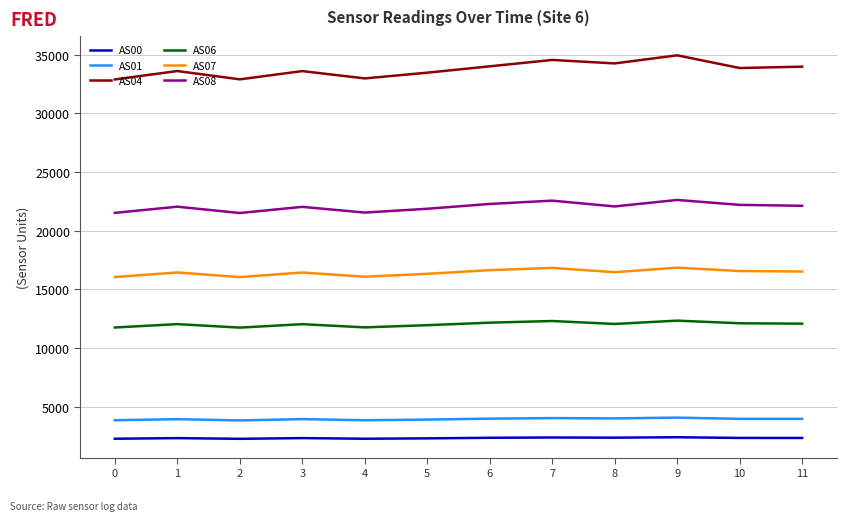

True or false: AS01 and AS06 intersect in this chart.

False